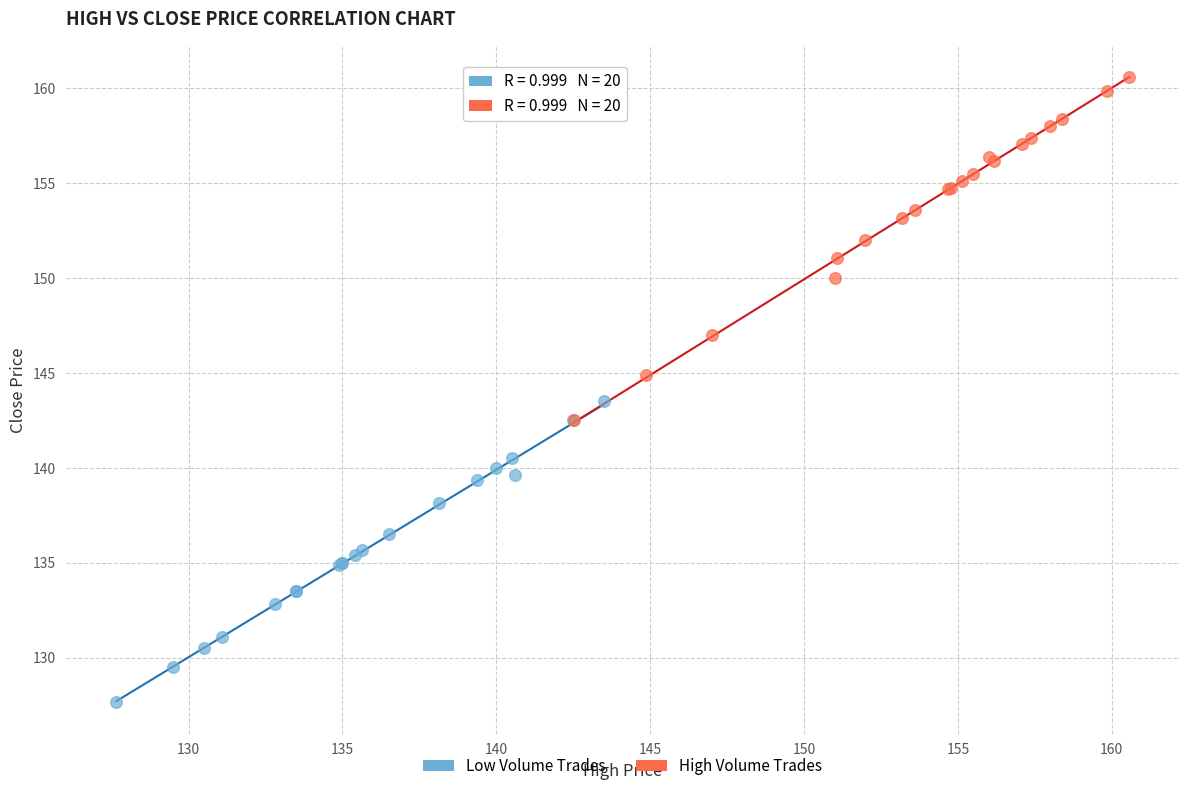

Which series contains the highest Y value?

High Volume Trades